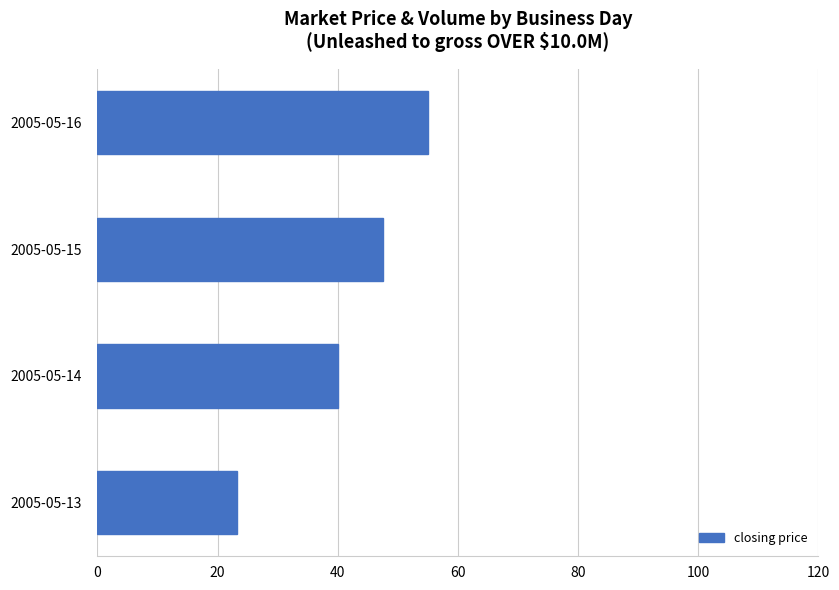

Reading top to bottom, list all the values displayed in this chart.

55.0	47.5	40.0	23.3